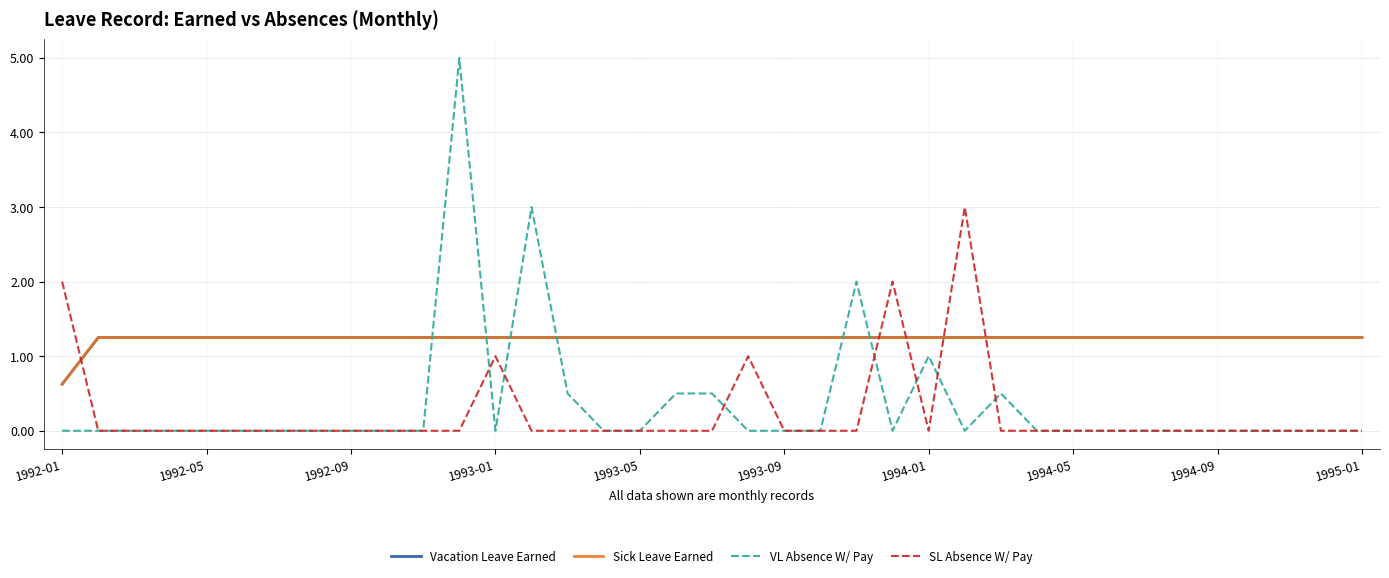

Does the chart have visible grid lines?

Yes